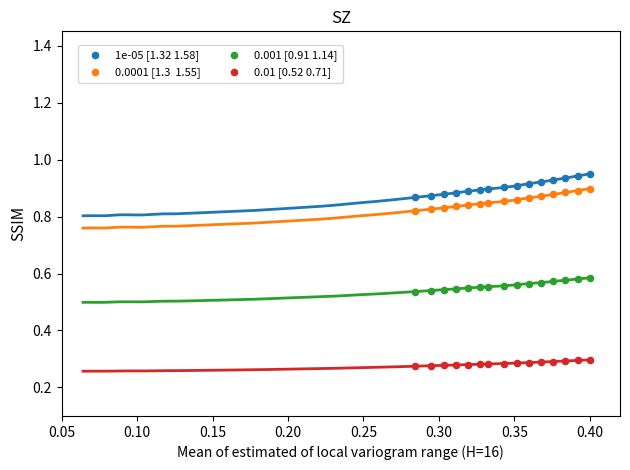

Across all data points, what is the range of Y values (max minus min)?

0.7